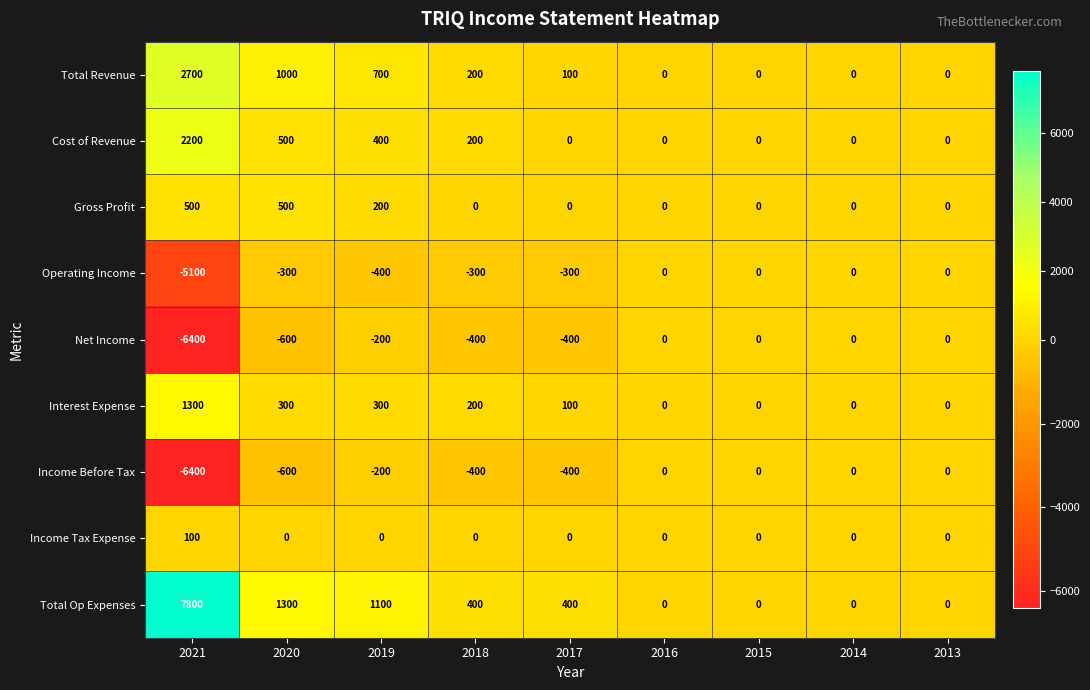

At how many categories does at least one series exceed 583?

3